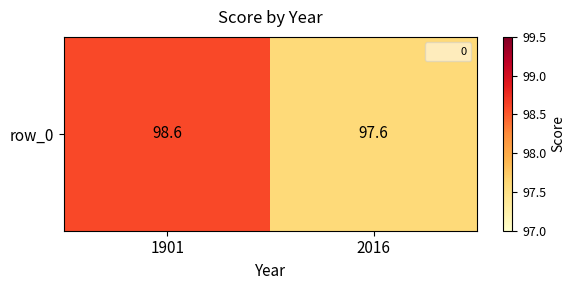

What is the change in value from 1901 to 2016?

-1.0